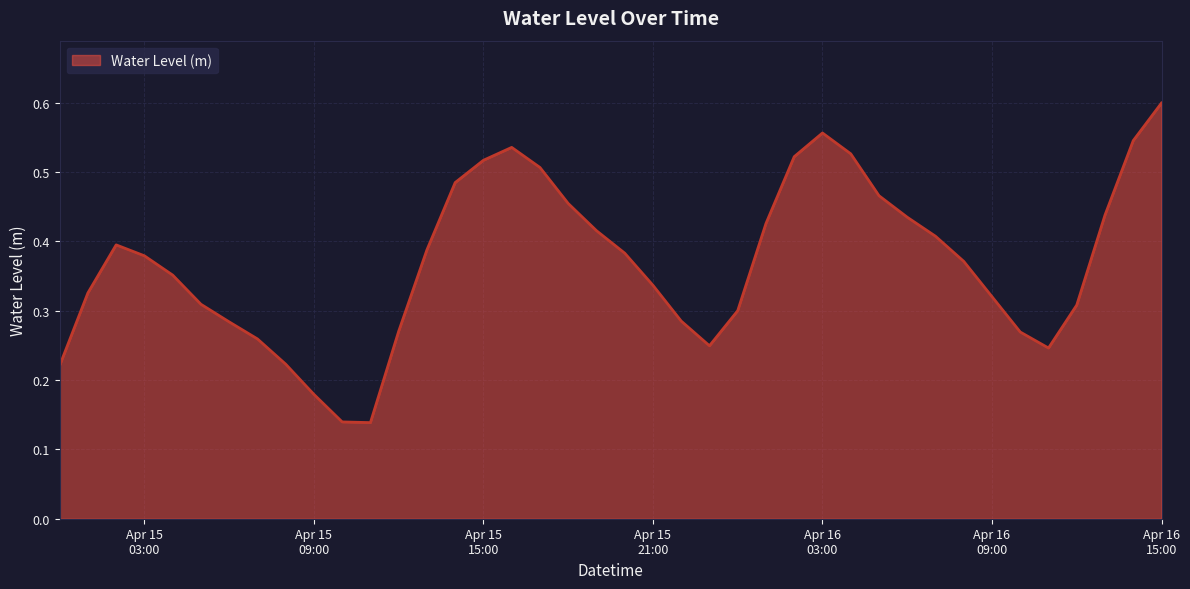

How many lines are shown in the chart?

1